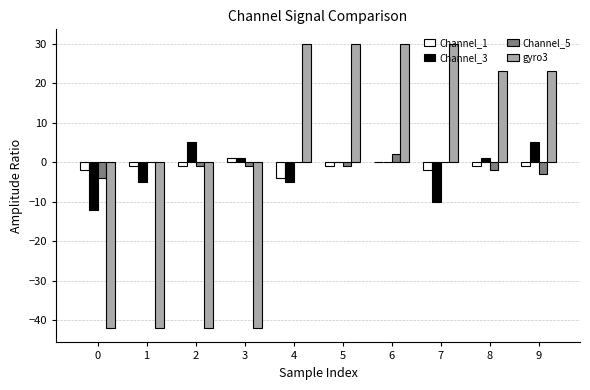

Reading right to left, what are all the values shown in this chart?

Channel_1: -1	-1	-2	0	-1	-4	1	-1	-1	-2
Channel_3: 5	1	-10	0	0	-5	1	5	-5	-12
Channel_5: -3	-2	0	2	-1	0	-1	-1	0	-4
gyro3: 23	23	30	30	30	30	-42	-42	-42	-42